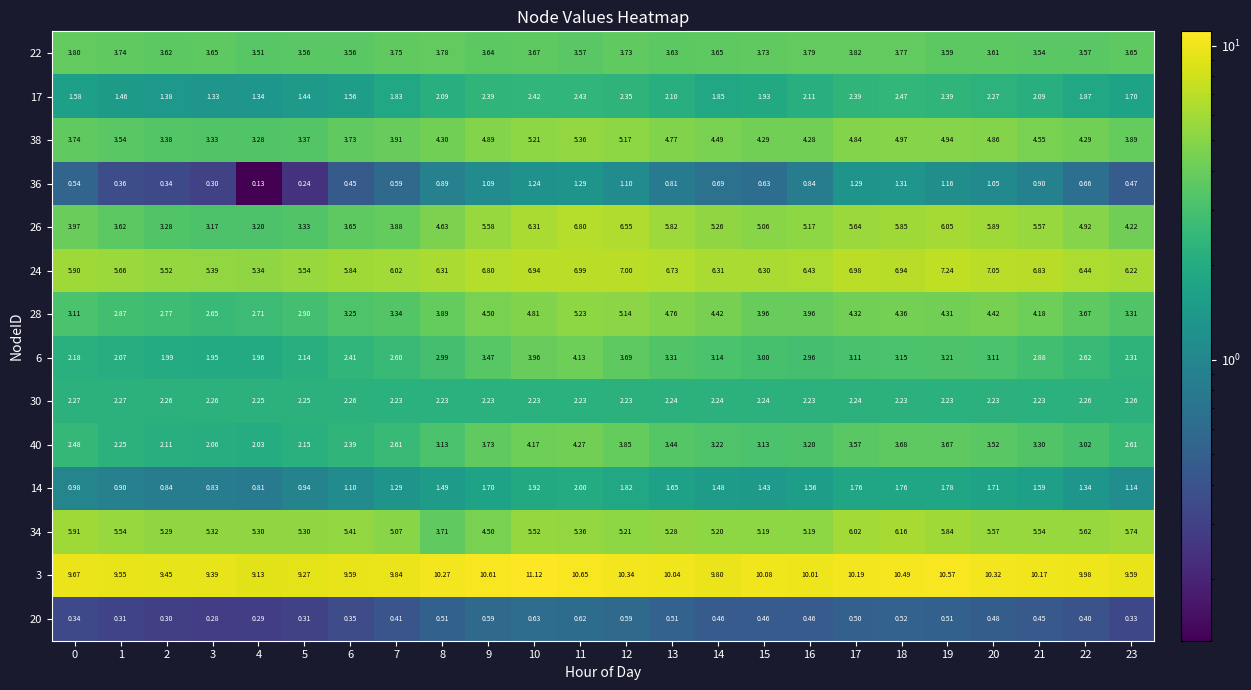

Which series has the largest total across all categories?

3